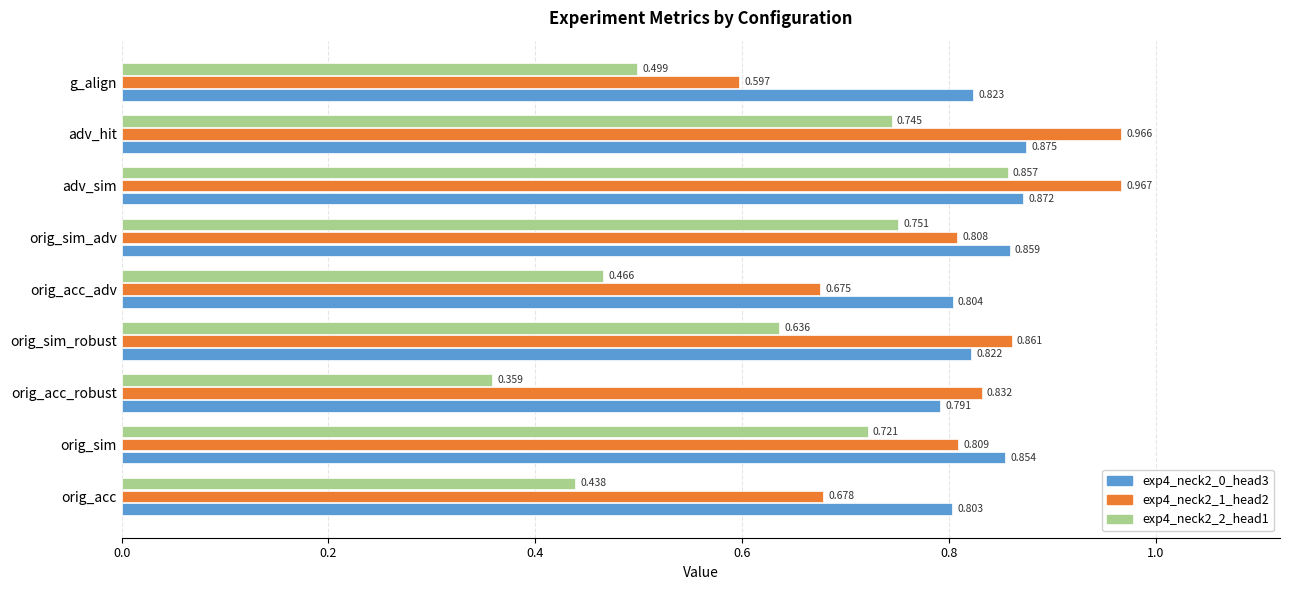

Which label corresponds to the smallest value in the chart?

orig_acc_robust